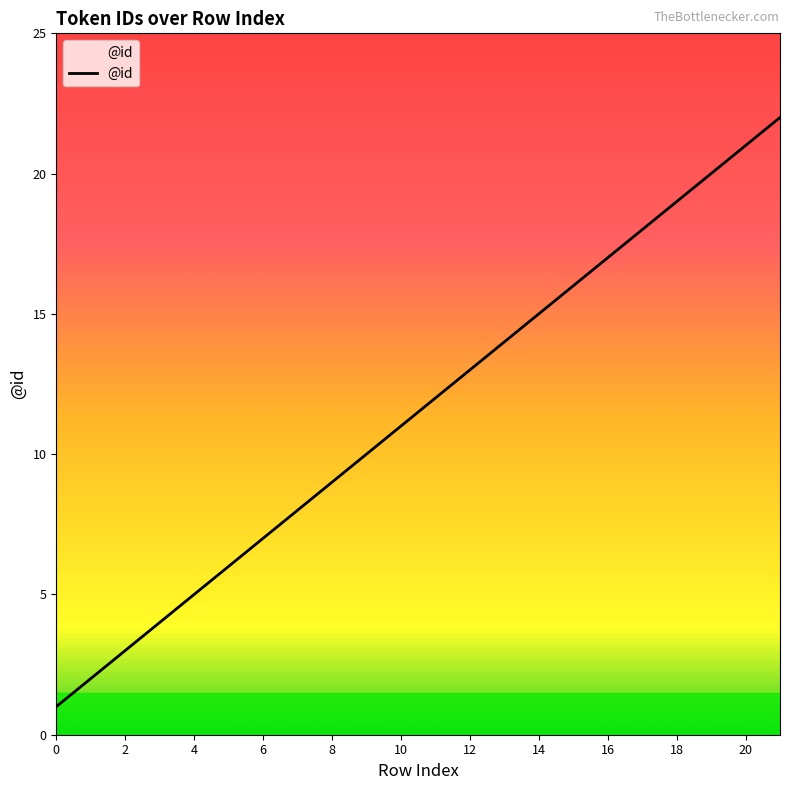

What is the difference between the maximum and minimum values?

21